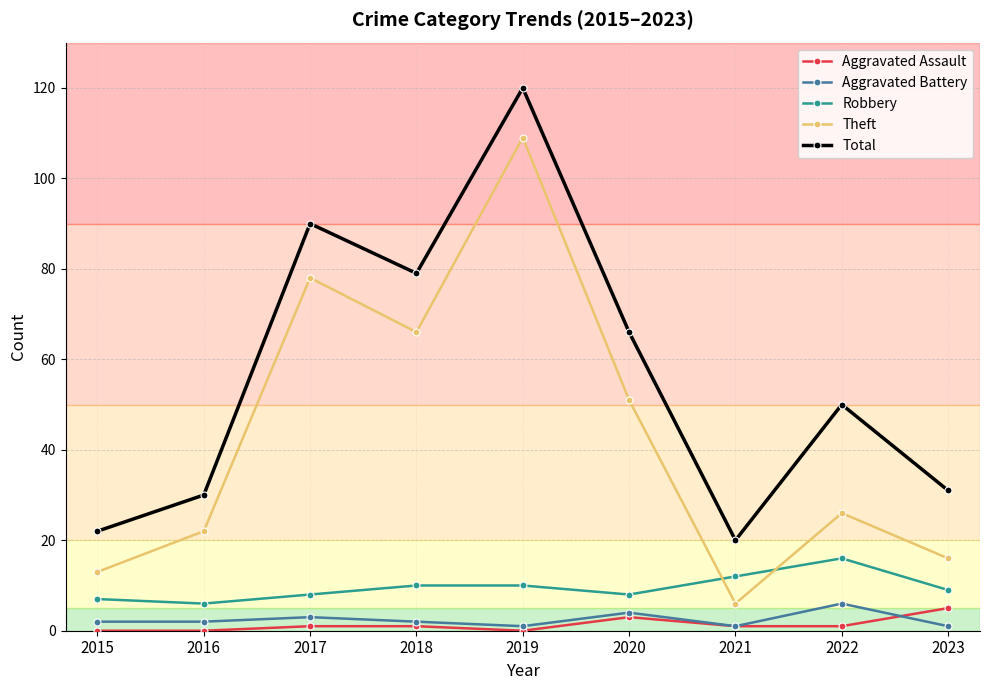

Reading right to left, list all the values displayed in this chart.

Aggravated Assault: 2023=5	2022=1	2021=1	2020=3	2019=0	2018=1	2017=1	2016=0	2015=0
Aggravated Battery: 2023=1	2022=6	2021=1	2020=4	2019=1	2018=2	2017=3	2016=2	2015=2
Robbery: 2023=9	2022=16	2021=12	2020=8	2019=10	2018=10	2017=8	2016=6	2015=7
Theft: 2023=16	2022=26	2021=6	2020=51	2019=109	2018=66	2017=78	2016=22	2015=13
Total: 2023=31	2022=50	2021=20	2020=66	2019=120	2018=79	2017=90	2016=30	2015=22